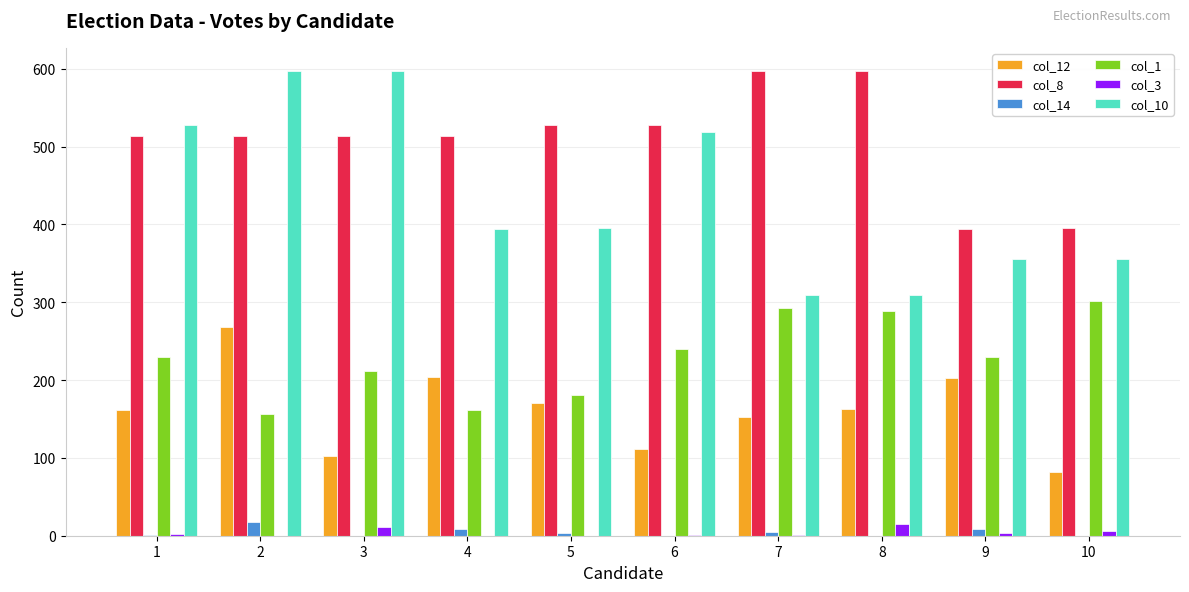

What is the sum of all col_12 values?

1619